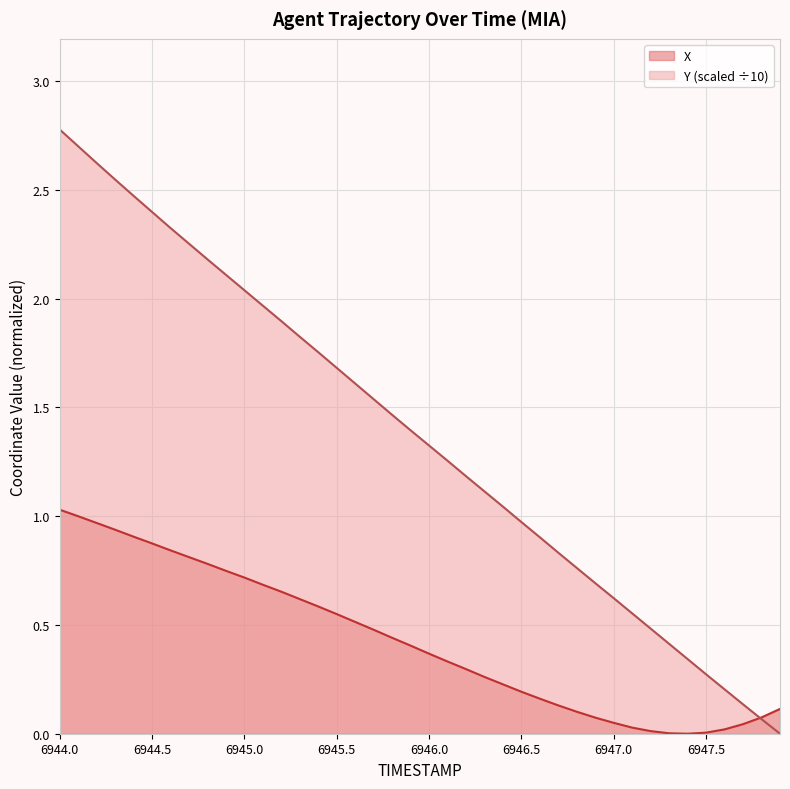

How many intersections are there between X and Y?

1